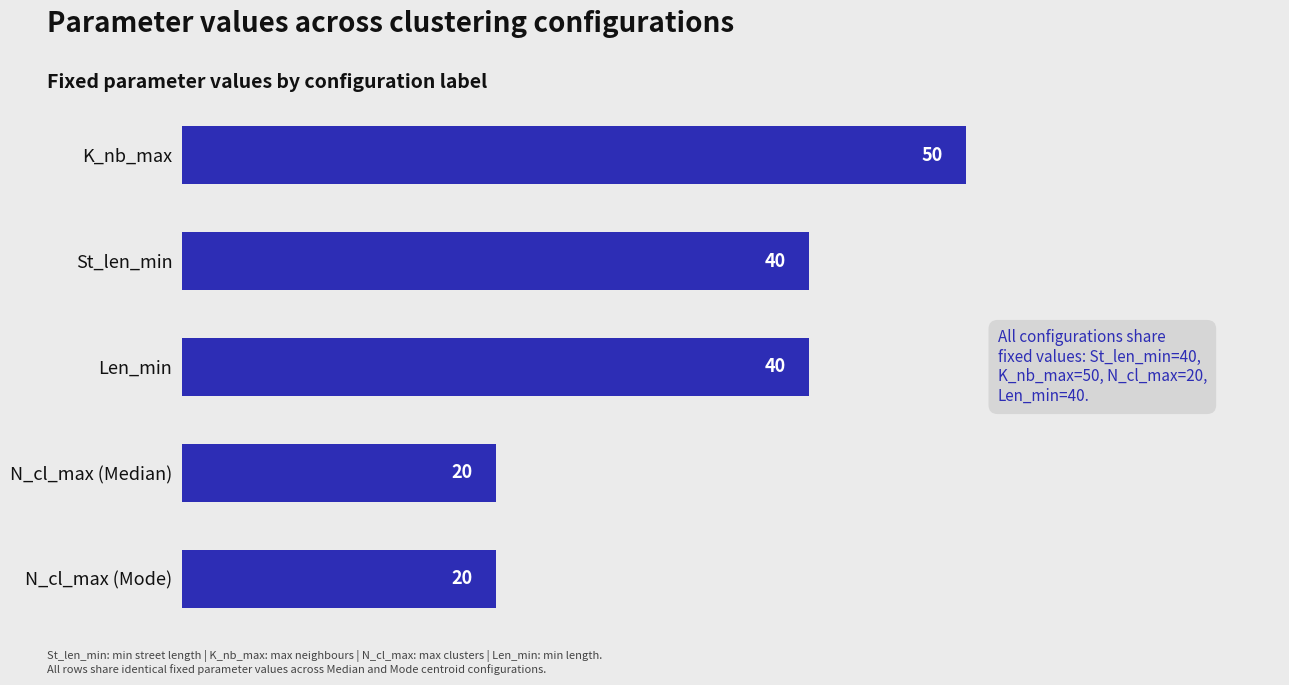

Is it true that the value at N_cl_max (Mode) is 6?

False